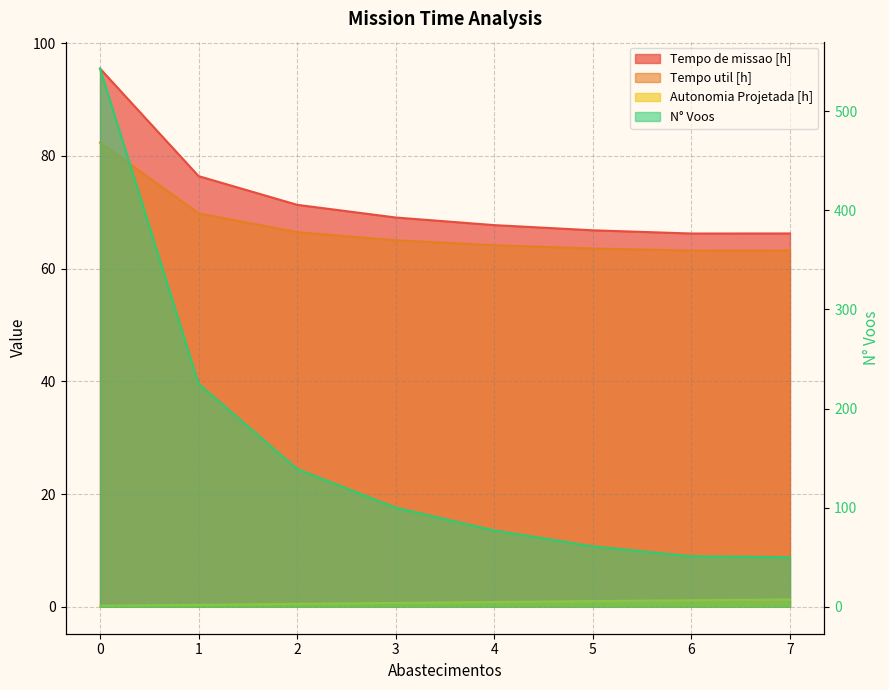

Reading left to right, extract all data points from this chart.

Tempo de missao [h]: 0=95.5	1=76.4	2=71.3	3=69.1	4=67.7	5=66.8	6=66.2	7=66.2
Tempo util [h]: 0=82.3	1=69.8	2=66.5	3=65.0	4=64.1	5=63.5	6=63.2	7=63.2
Autonomia Projetada [h]: 0=0.2	1=0.3	2=0.5	3=0.7	4=0.8	5=1.0	6=1.2	7=1.3
N° Voos: 0=543.0	1=225.0	2=139.0	3=100.0	4=77.0	5=61.0	6=51.0	7=50.0